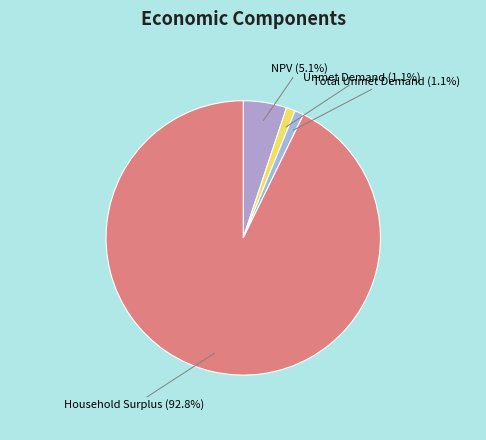

Is the sum of Household Surplus and Total Unmet Demand greater than half?

Yes